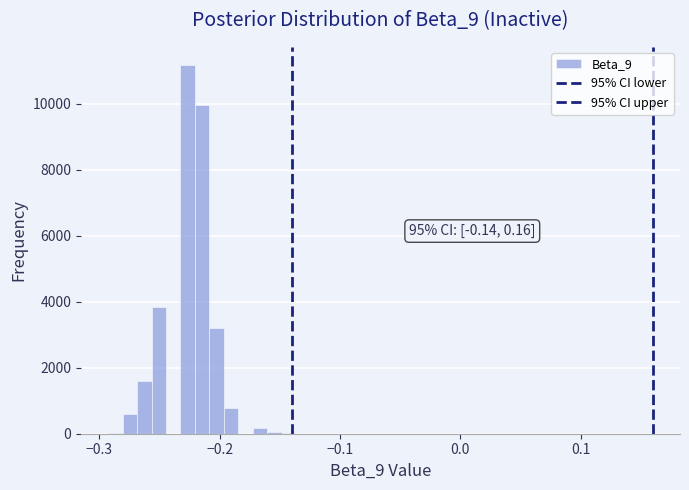

Around what value on the x-axis is the tallest bar? Give the approximate position of its centre, as read against the axis.

-0.23